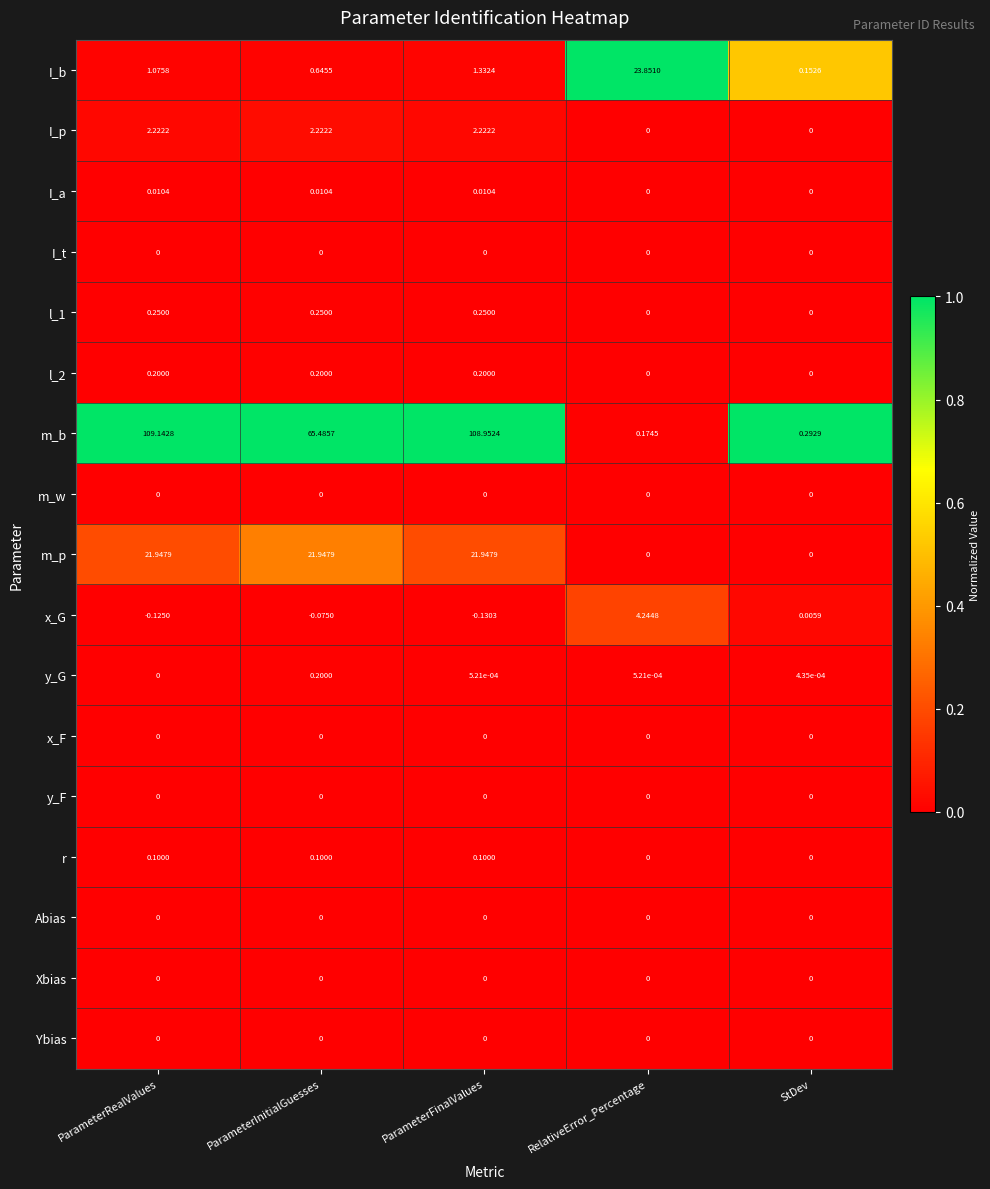

At which category is the sum across all series the highest?

ParameterFinalValues